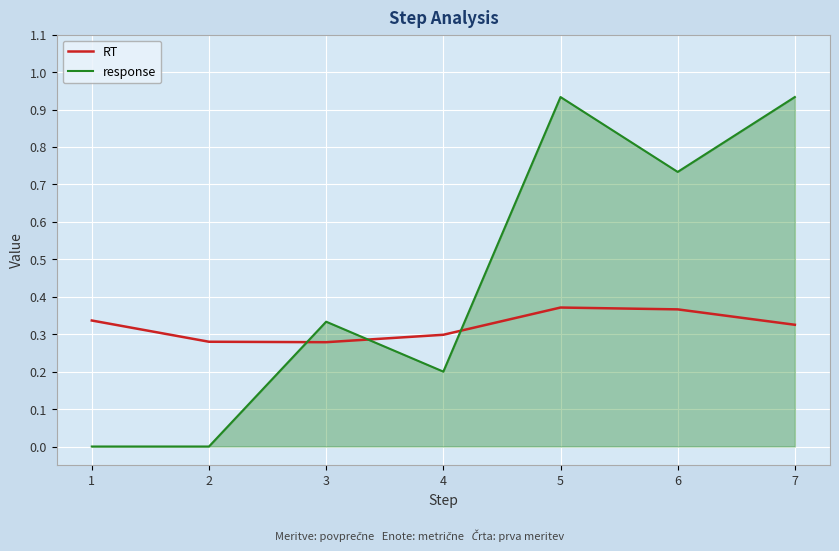

Which series has the largest total across all categories?

response